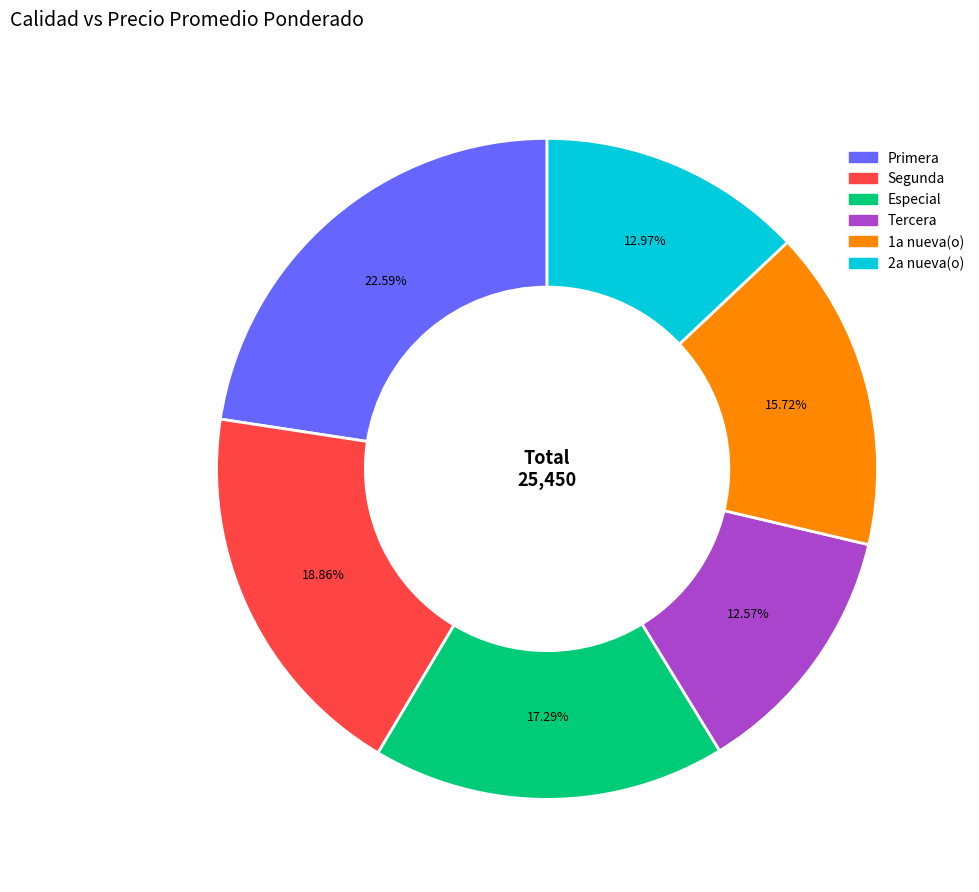

To the nearest percent, what is the difference between the Tercera and Especial slice percentages?

5%